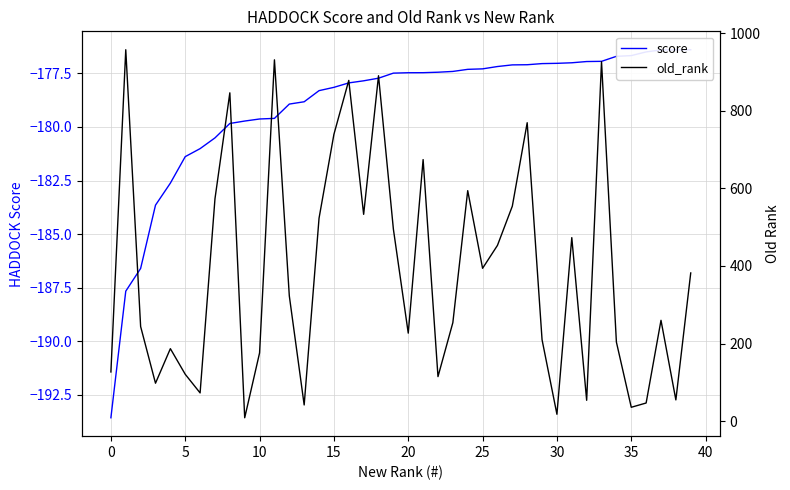

Rank the series by their average value, from highest to lowest.

old_rank, score